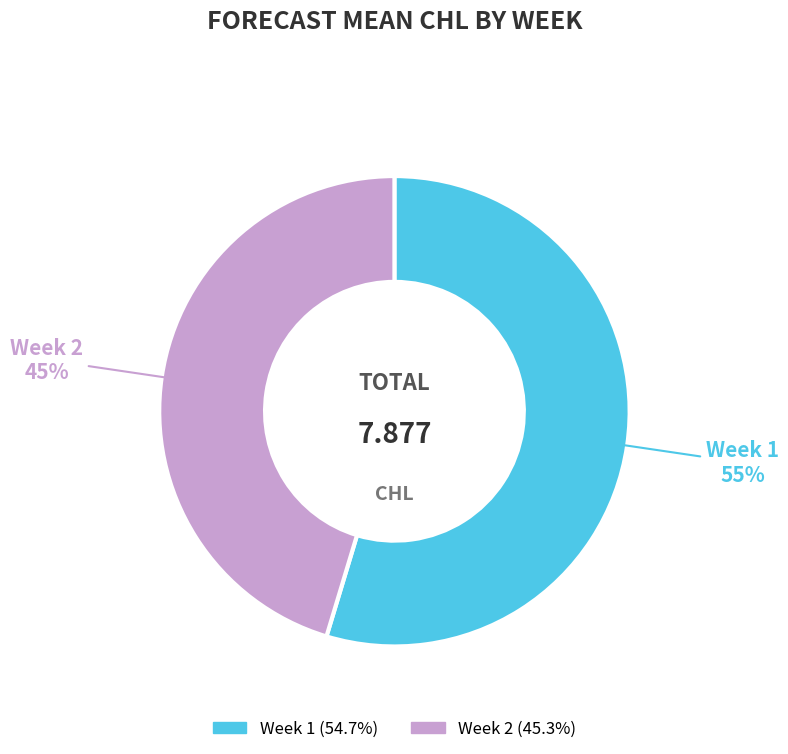

How many slices are in this pie chart?

2